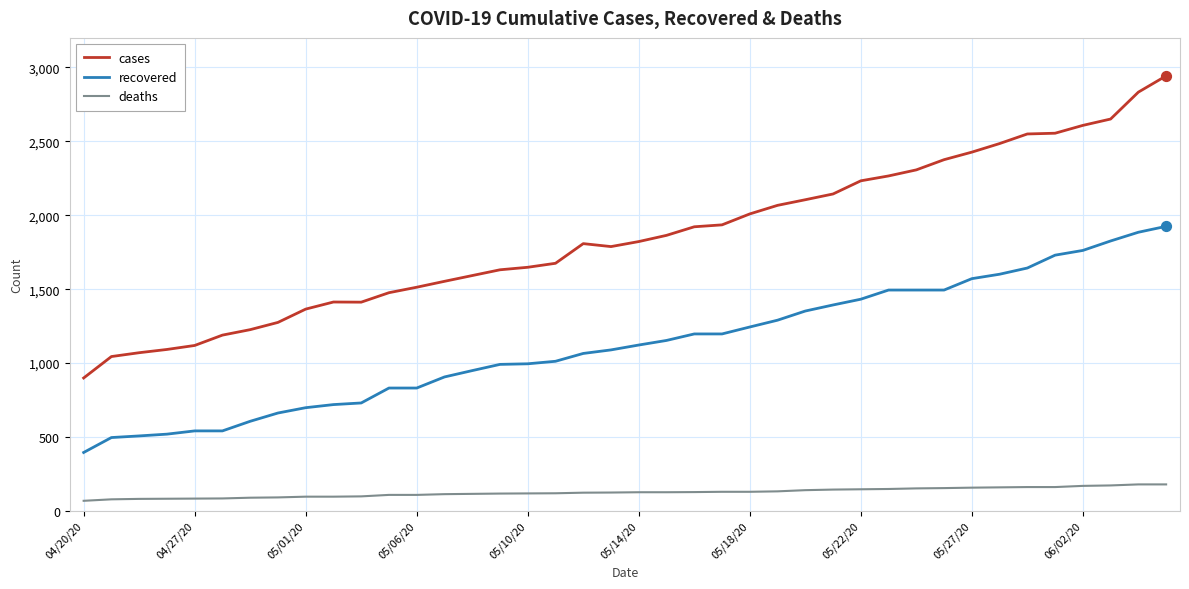

What are all the series names shown in the legend?

cases, recovered, deaths